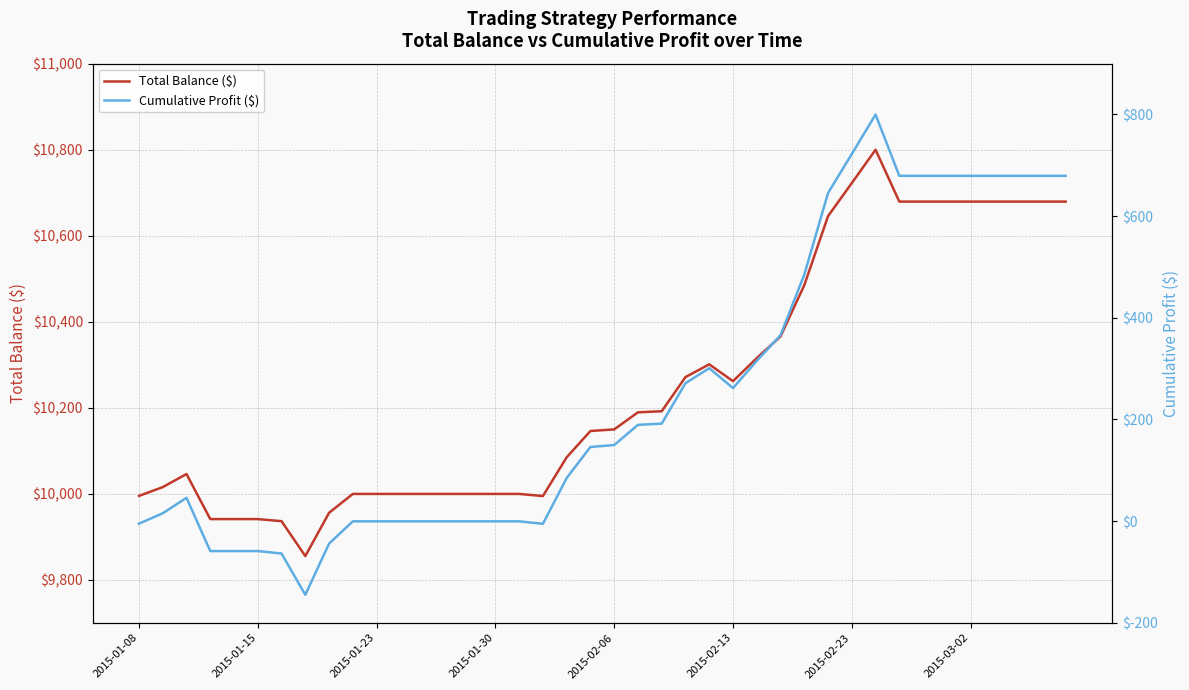

Where is Cumulative Profit ($) nearest to the value 327?

26